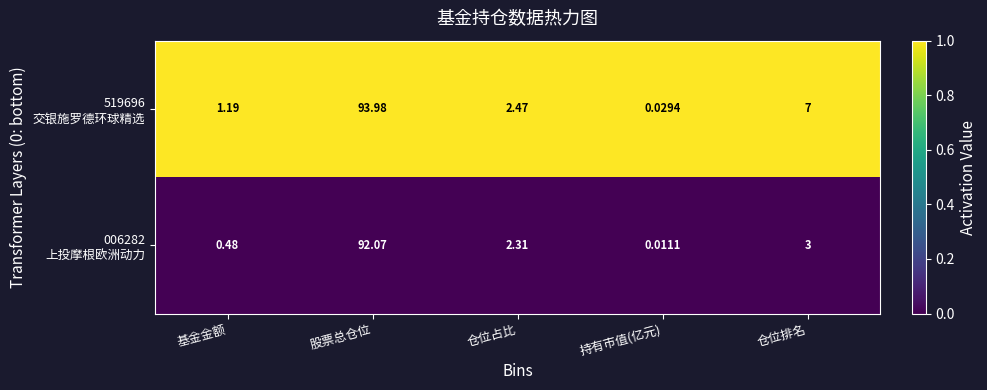

At which category is the sum across all series the highest?

股票总仓位